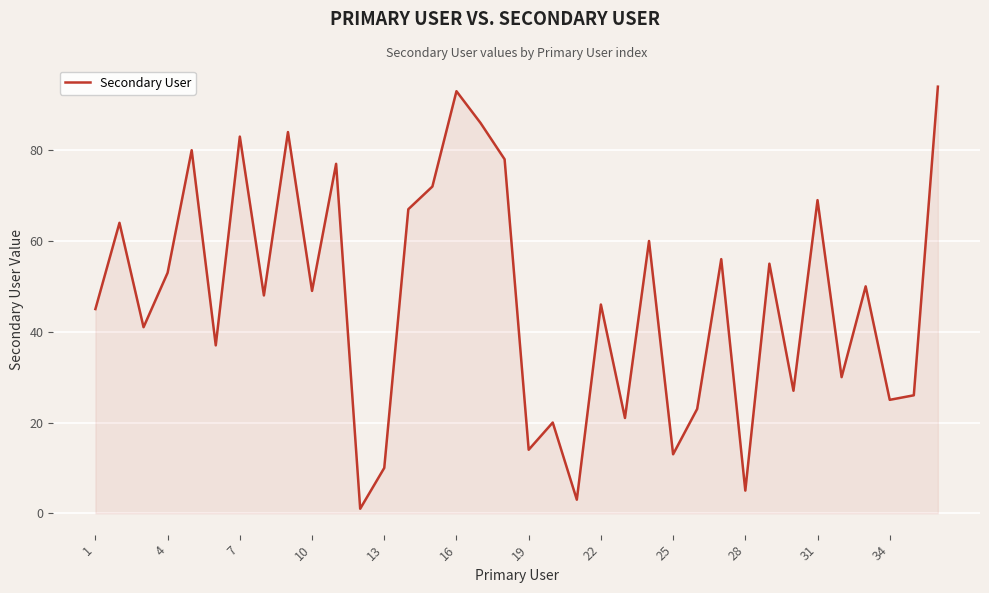

What is the difference between the maximum and minimum values?

93